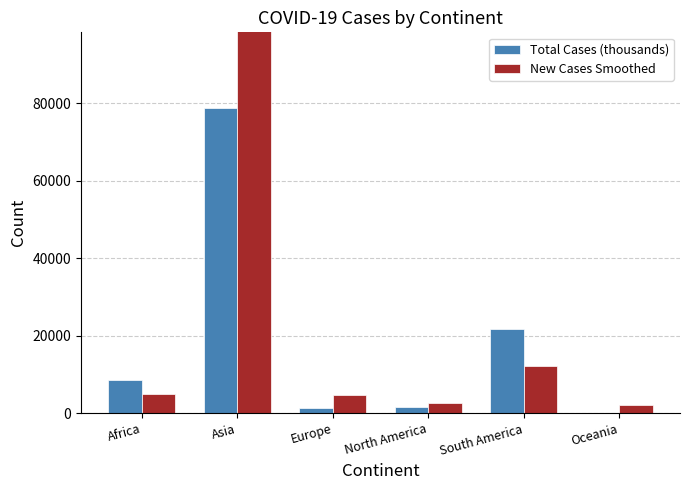

What is the minimum value shown in the chart?

160.2